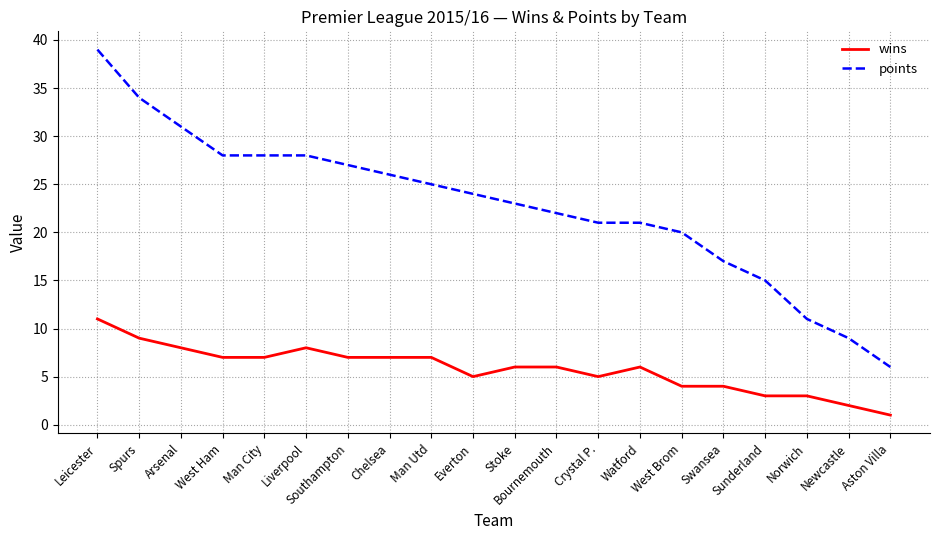

What is the sum of all wins values?

116